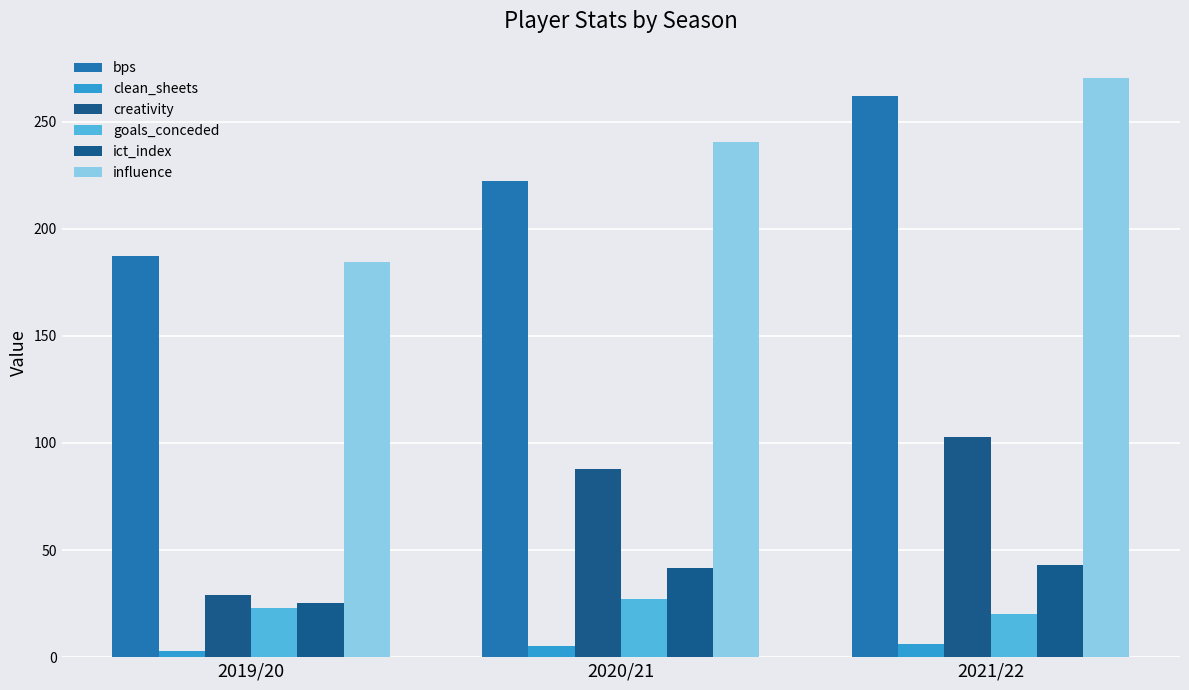

Count the clean_sheets values in the range 3 to 6.

3